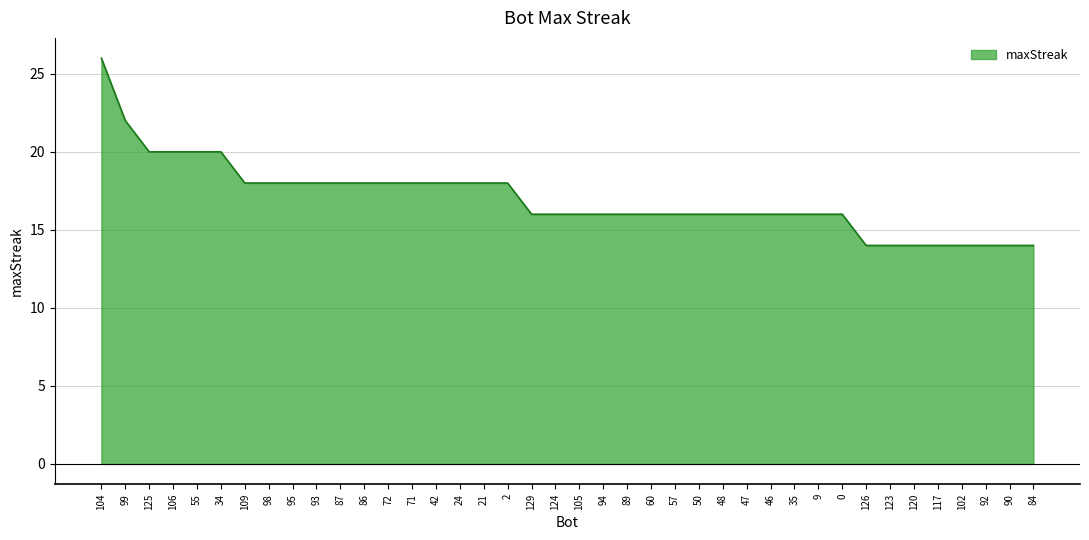

Reading left to right, list all the values displayed in this chart.

104=26	99=22	125=20	106=20	55=20	34=20	109=18	98=18	95=18	93=18	87=18	86=18	72=18	71=18	42=18	24=18	21=18	2=18	129=16	124=16	105=16	94=16	89=16	60=16	57=16	50=16	48=16	47=16	46=16	35=16	9=16	0=16	126=14	123=14	120=14	117=14	102=14	92=14	90=14	84=14